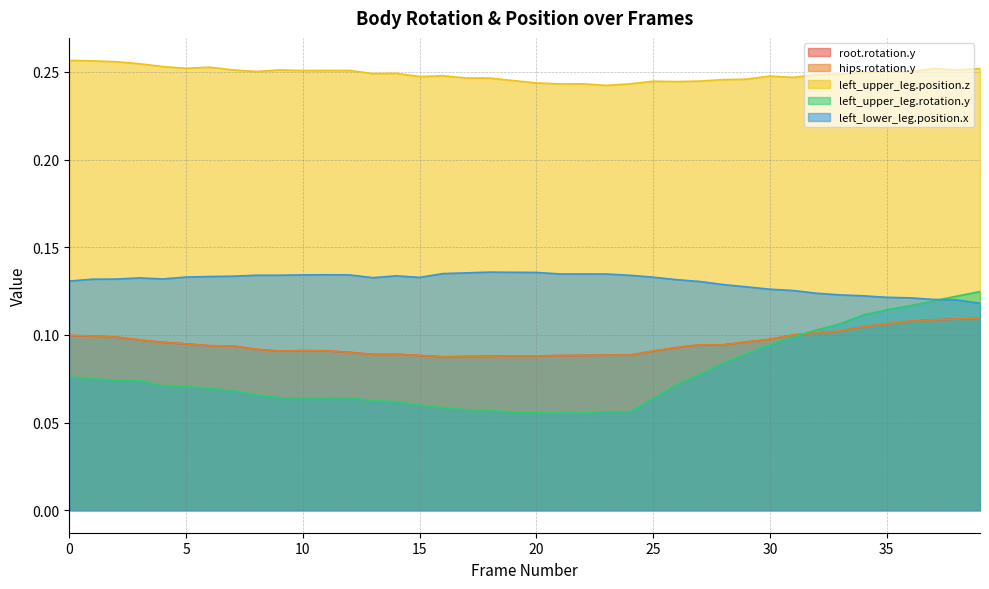

Is the value of hips.rotation.y at 6 greater than the value of left_lower_leg.position.x at 13?

No